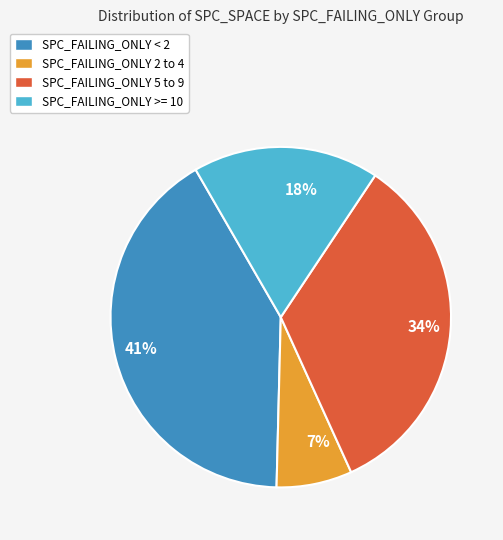

To the nearest percent, what is the average slice percentage?

25%